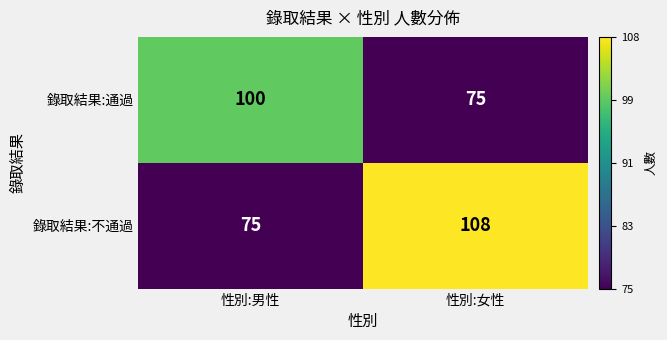

What is the spread (max minus min) of values at 性別:女性?

33